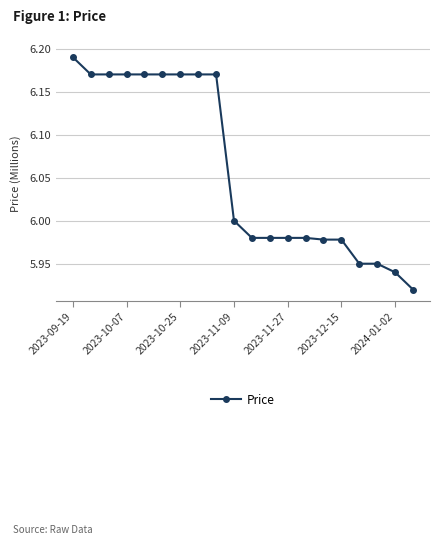

What is the sum of all values?

121.2